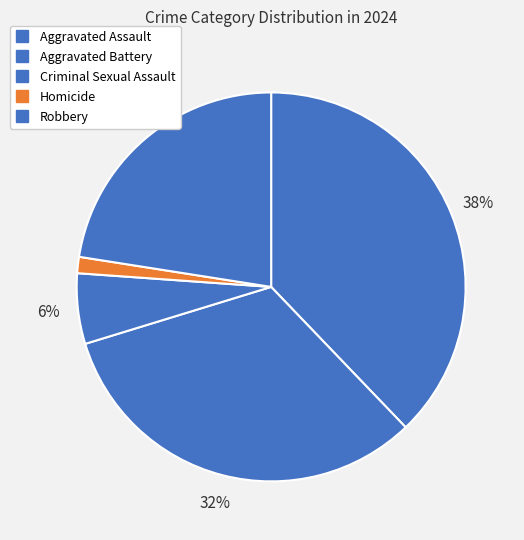

What percentage is the Robbery slice, to the nearest percent?

23%